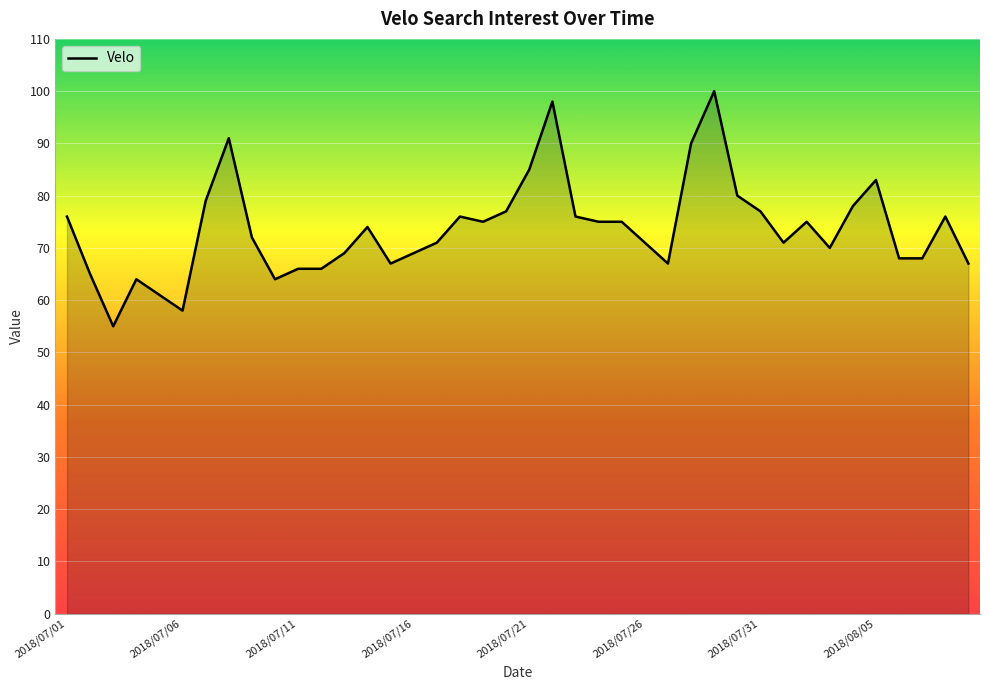

What is the difference between the maximum and minimum values?

45